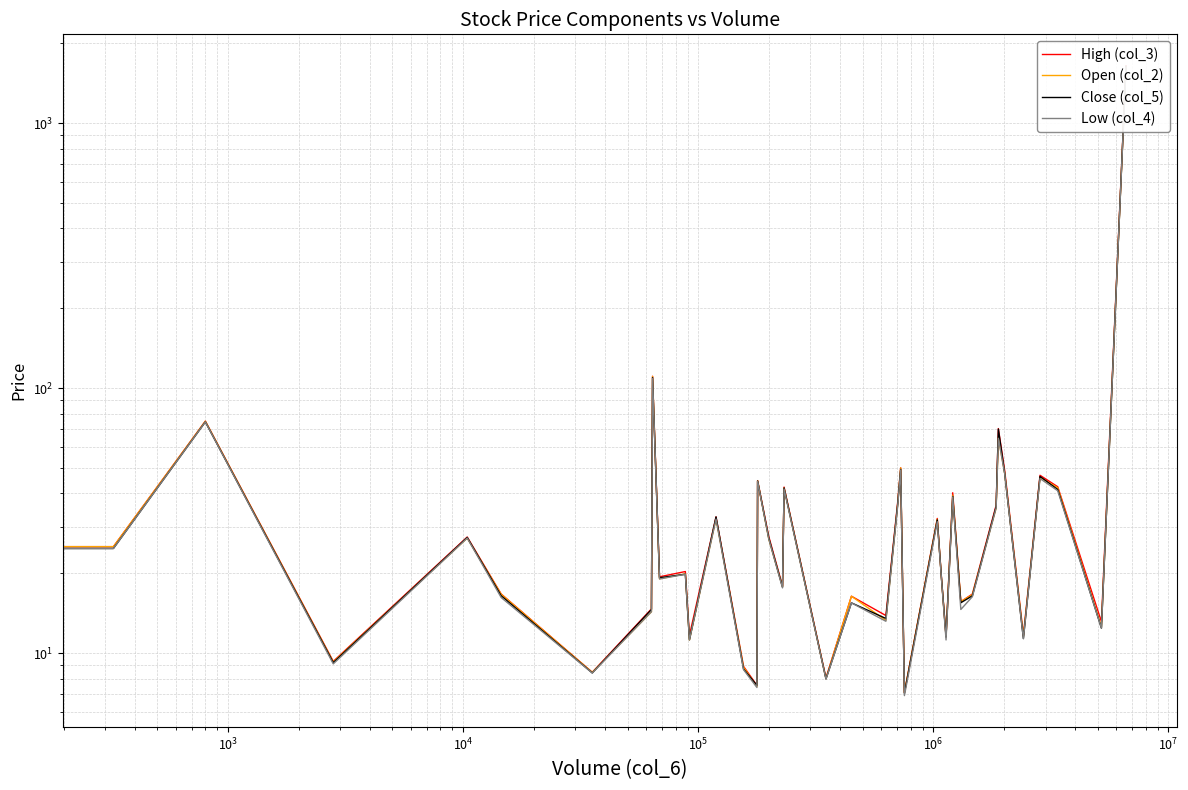

Does the chart have visible grid lines?

Yes